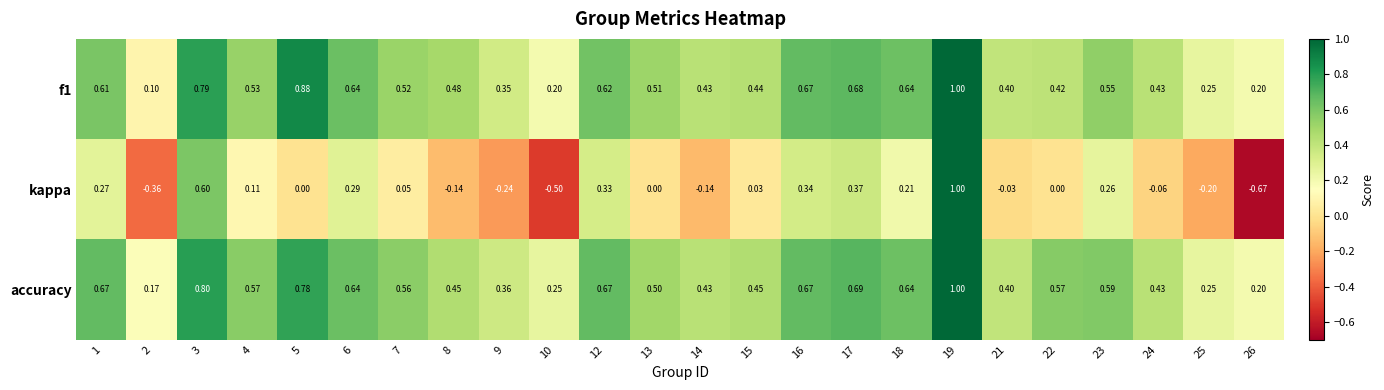

Which series has the largest total across all categories?

accuracy